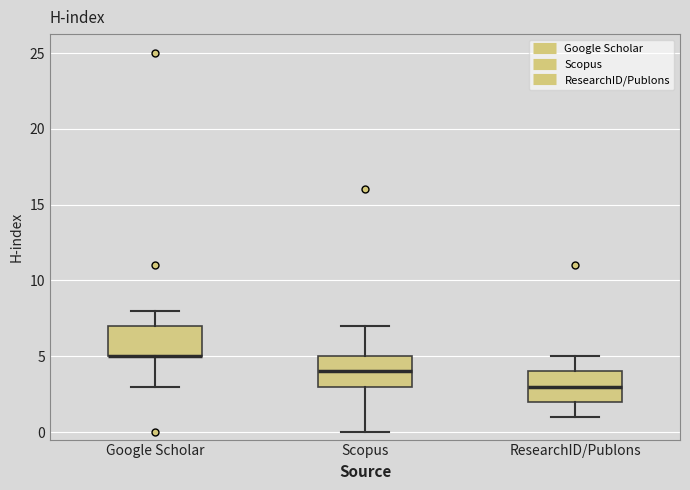

Reading left to right, read every box against the y-axis: the position of its median line, the range the box covers, and the ends of its whiskers. The values are not printed on the chart, so give them approximately, as read against the axis.

Google Scholar: median 5 (drawn on the box's lower edge), box 5 to 7, whiskers 3 to 8
Scopus: median 4, box 3 to 5, whiskers 0 to 7
ResearchID/Publons: median 3, box 2 to 4, whiskers 1 to 5